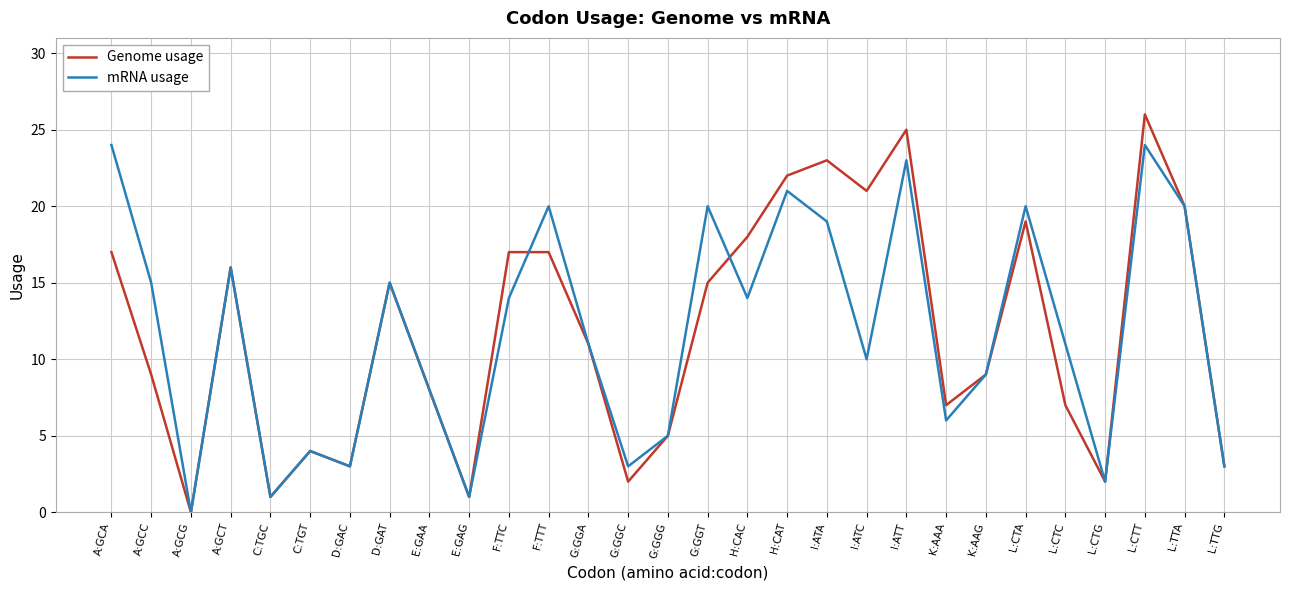

What position from the right is A:GCA?

29